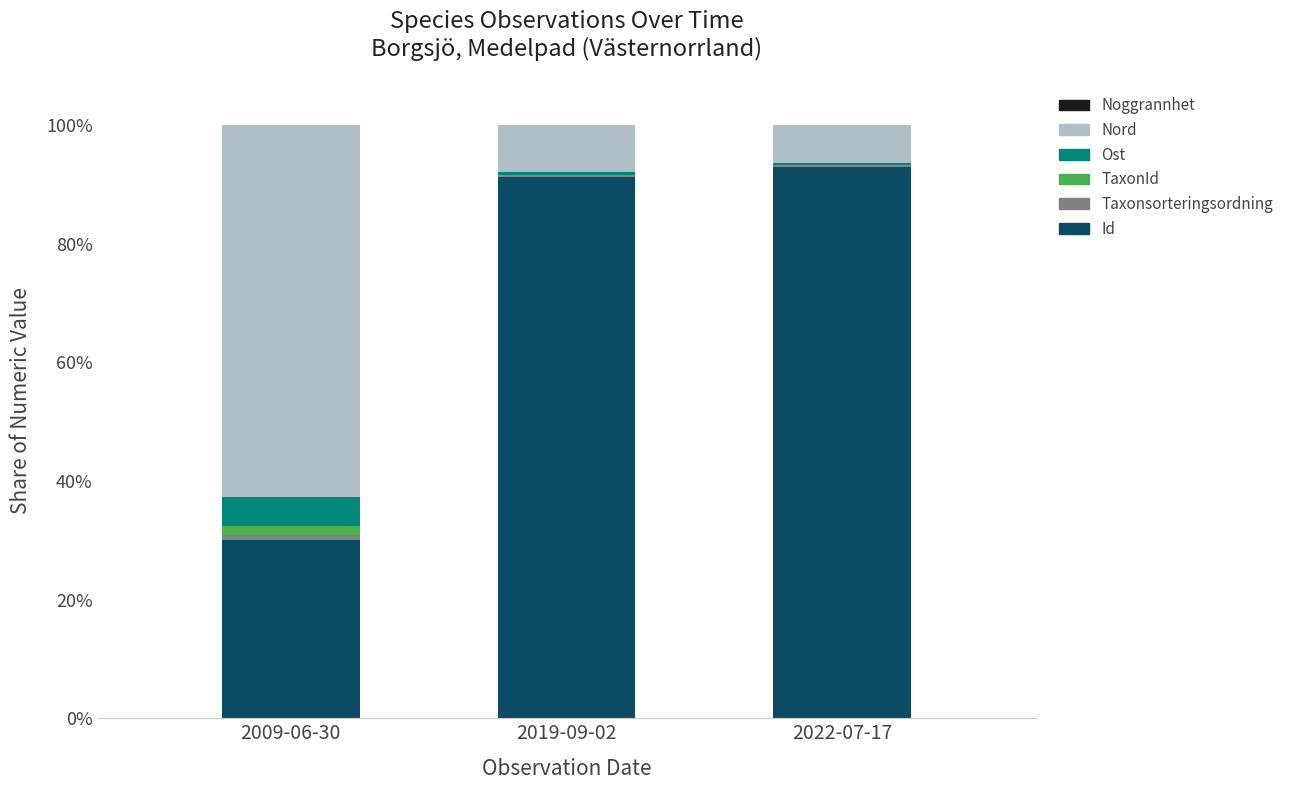

What is the maximum value for Id?

93.0